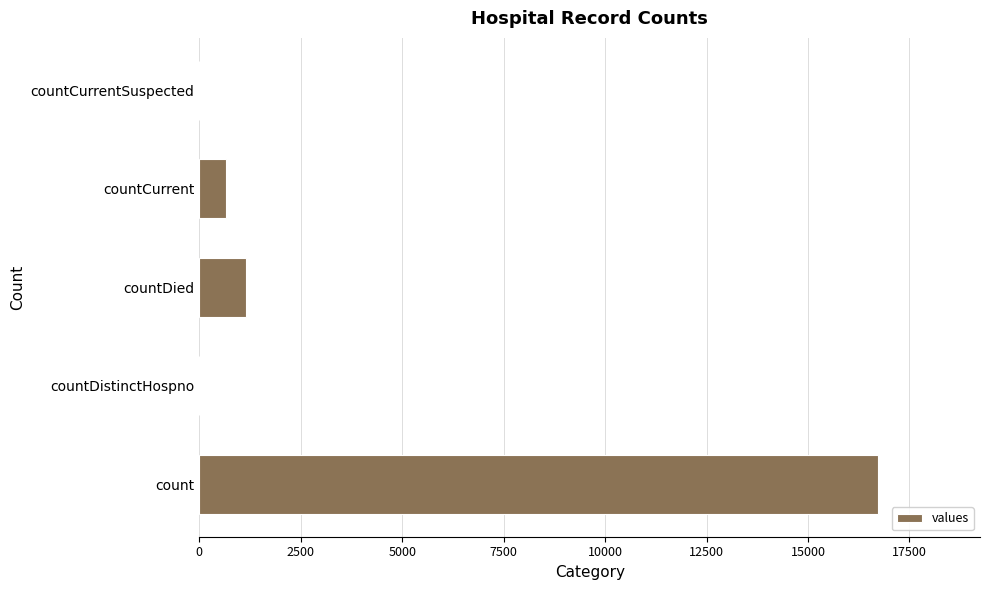

Reading top to bottom, extract all data points from this chart.

countCurrentSuspected=0	countCurrent=668	countDied=1142	countDistinctHospno=0	count=16729